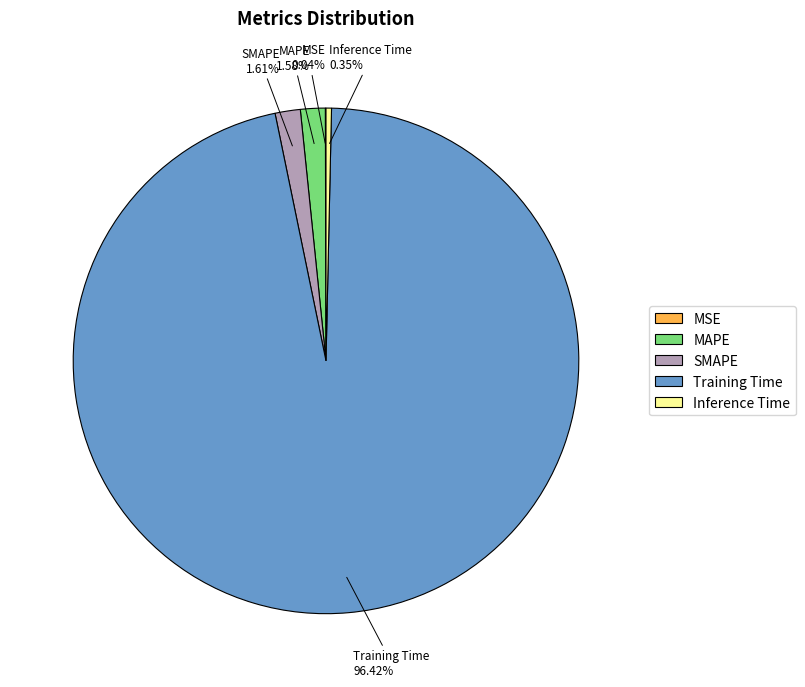

How much of the chart is everything except Inference Time?

99.7%